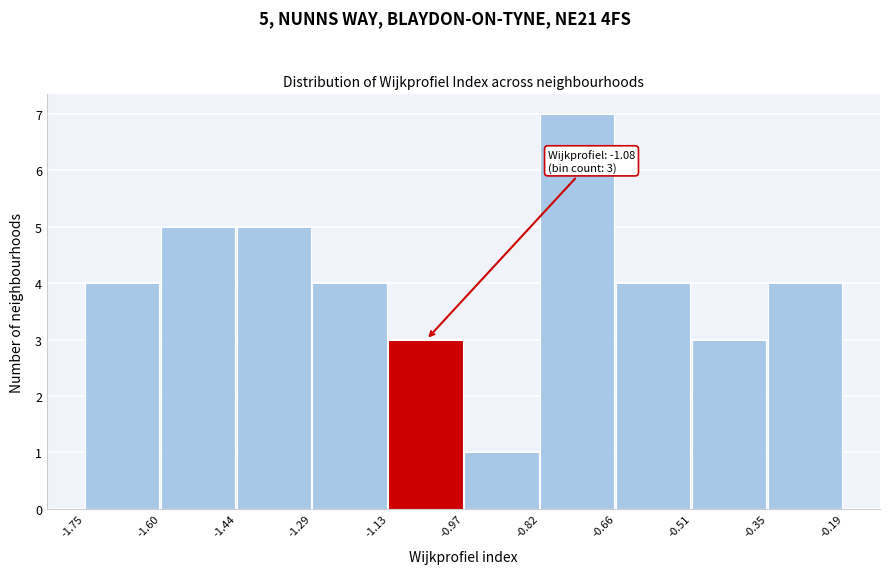

Which range on the x-axis has the tallest bar?

-0.82 to -0.66